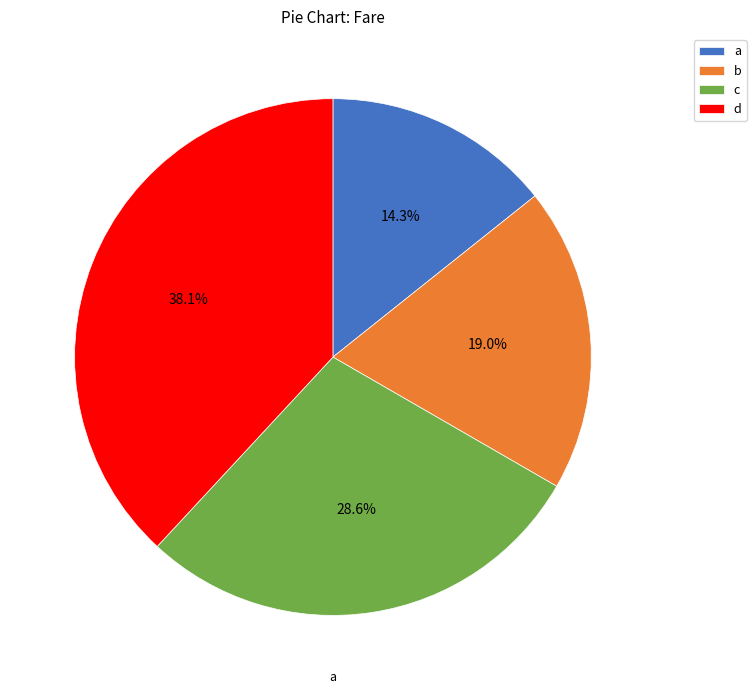

To the nearest percent, what is the difference between the b and d slice percentages?

19%